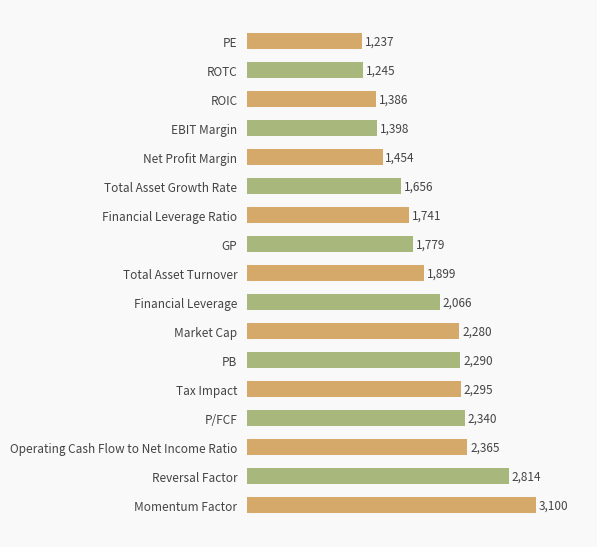

Where is the data nearest to the value 2168?

Financial Leverage